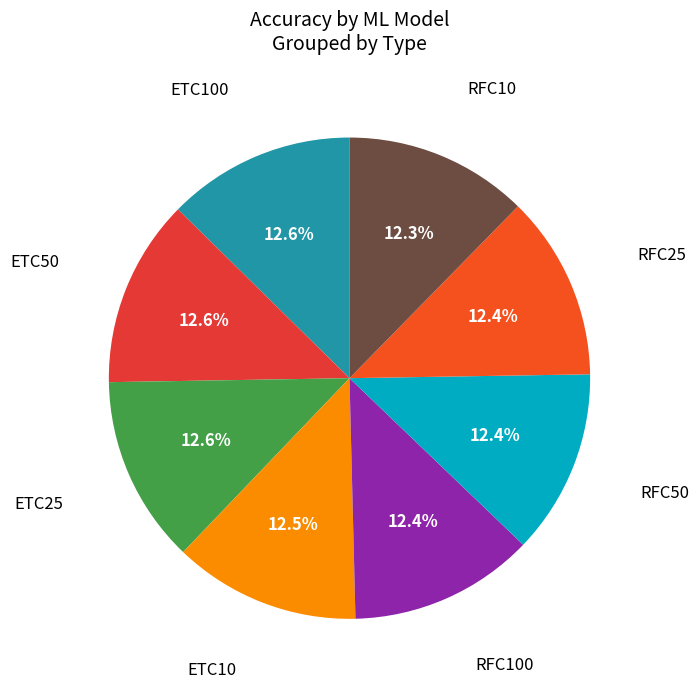

How many slices are in this pie chart?

8